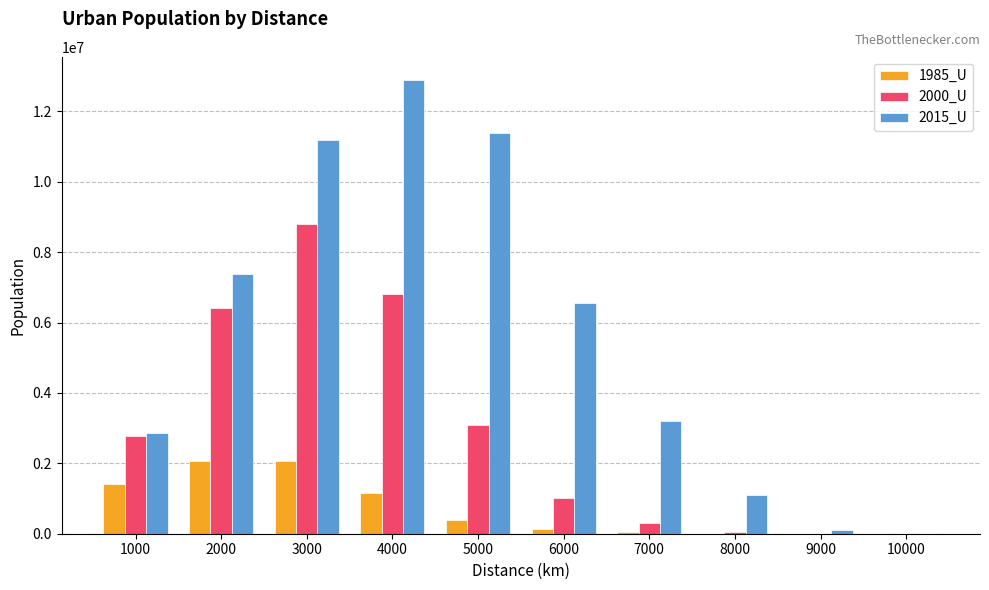

What is the sum of all 2000_U values?

29237507